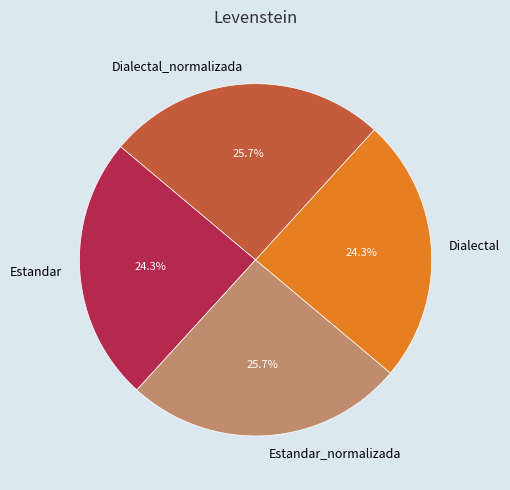

Does any single category account for the majority?

No